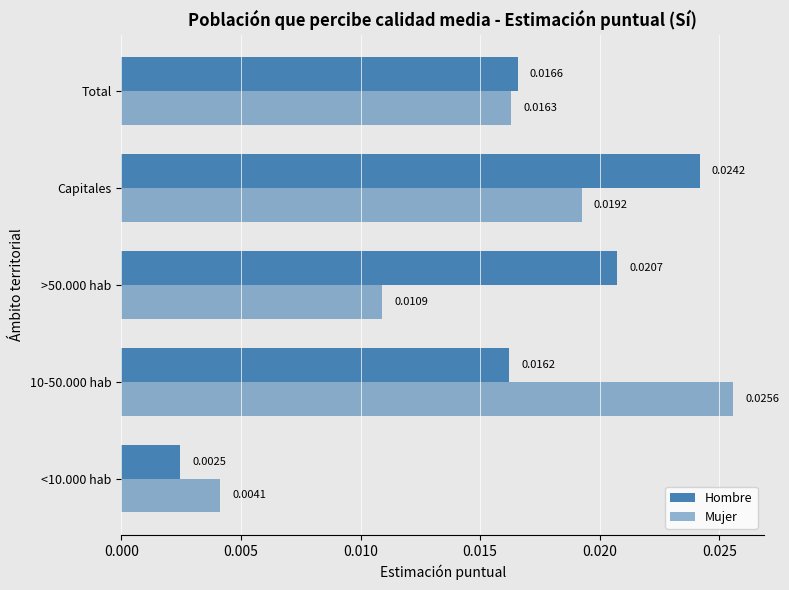

How many distinct data groups are displayed?

2